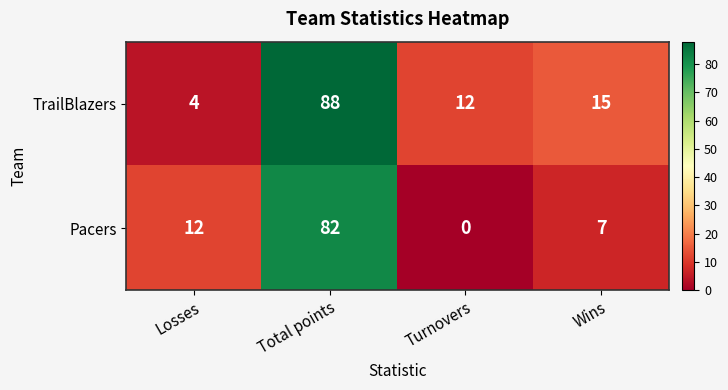

How many positive values does the Pacers series have?

3